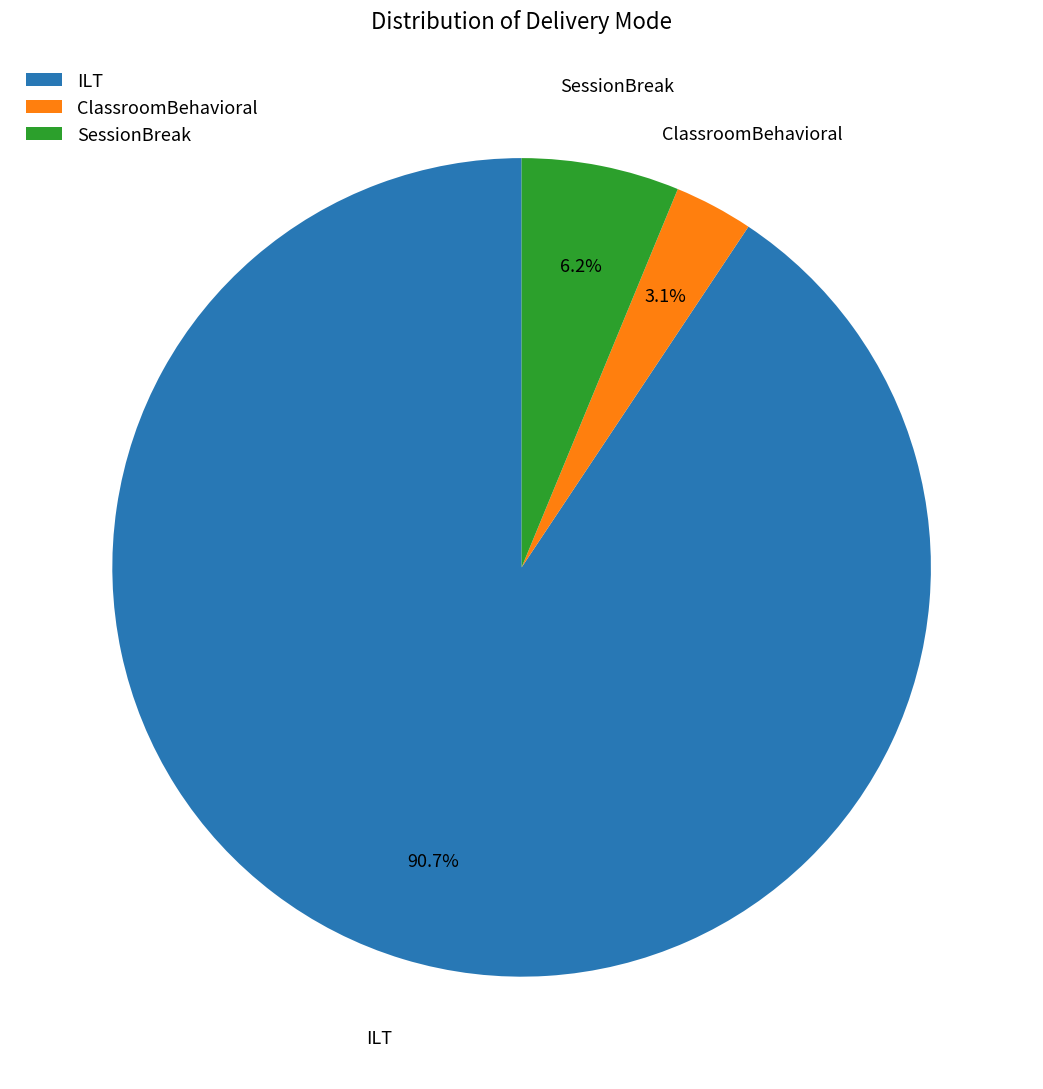

To the nearest percent, what is the difference between the largest and smallest slice percentages?

88%